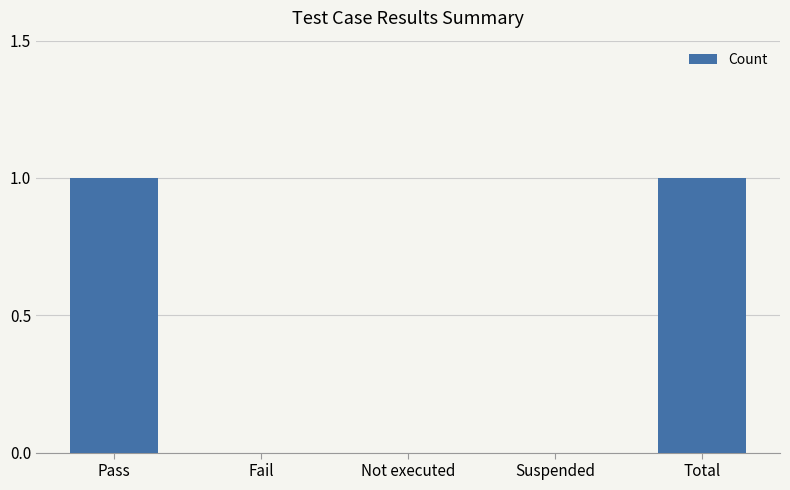

Is it true that the value at Fail is 1?

False